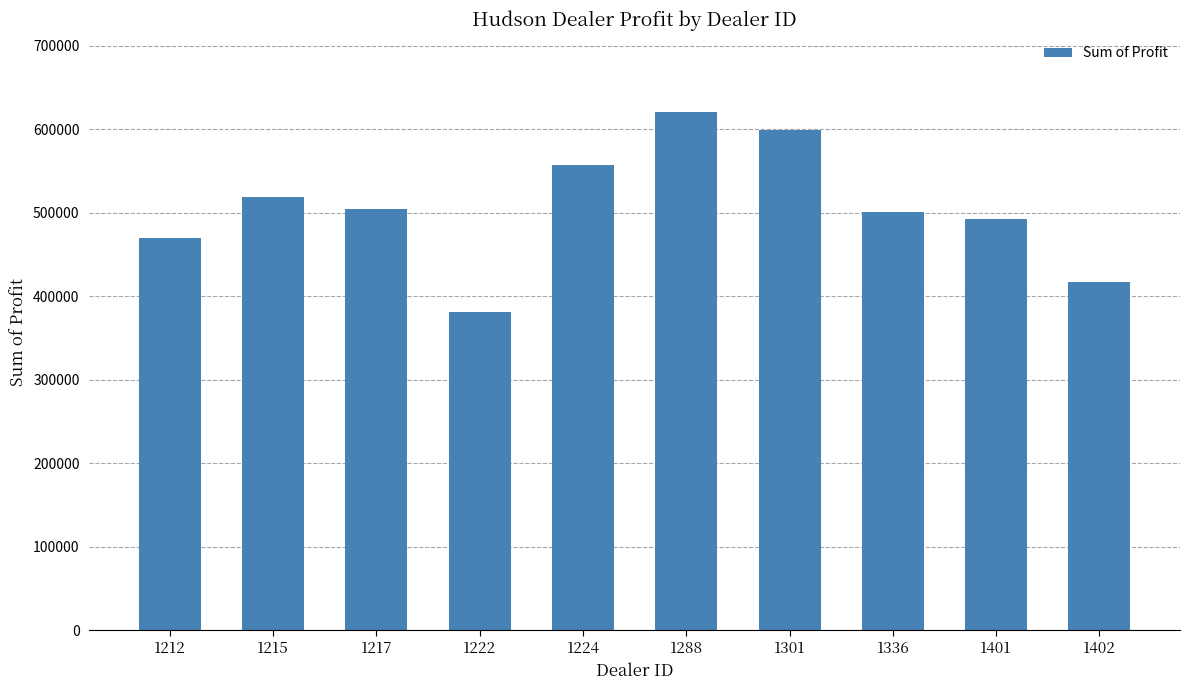

What is the value of the 7th bar from the left?

599561.8